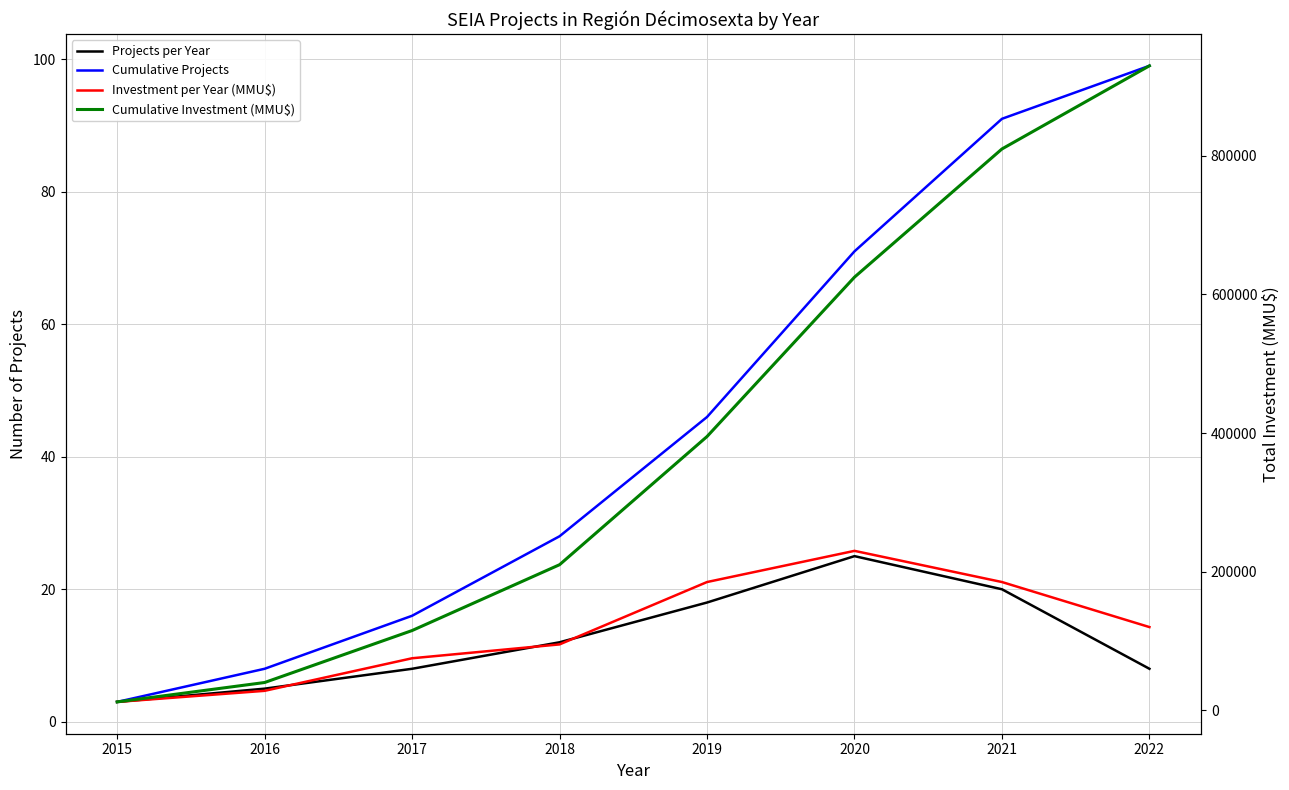

What is the value of the Investment per Year (MMU$) point at the 5th from the left?

185000